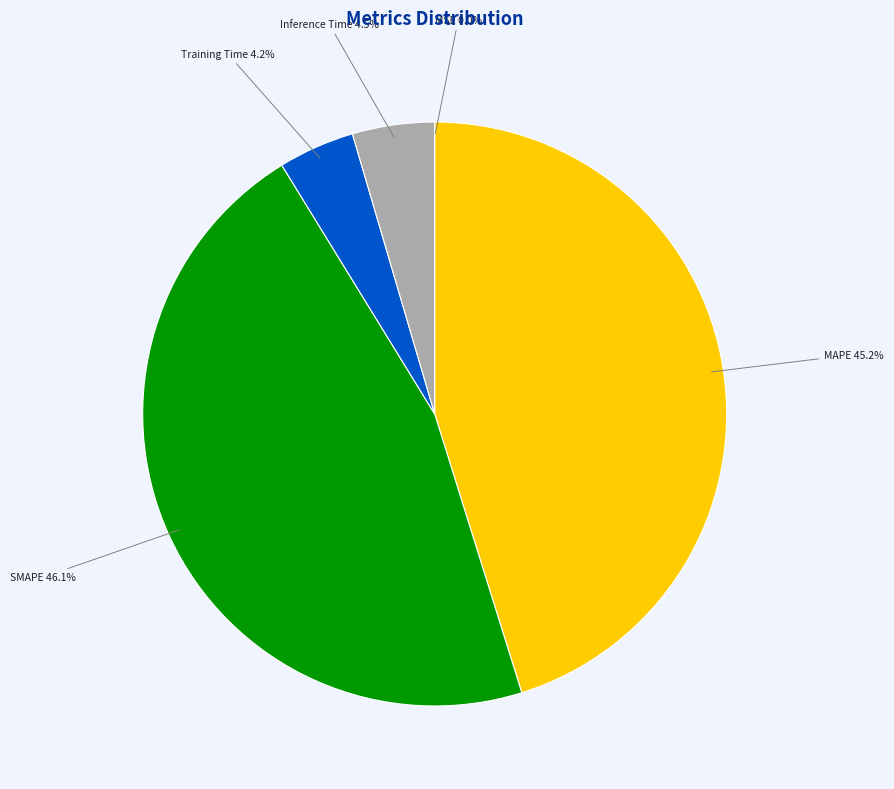

Which category has the biggest portion of the pie?

SMAPE